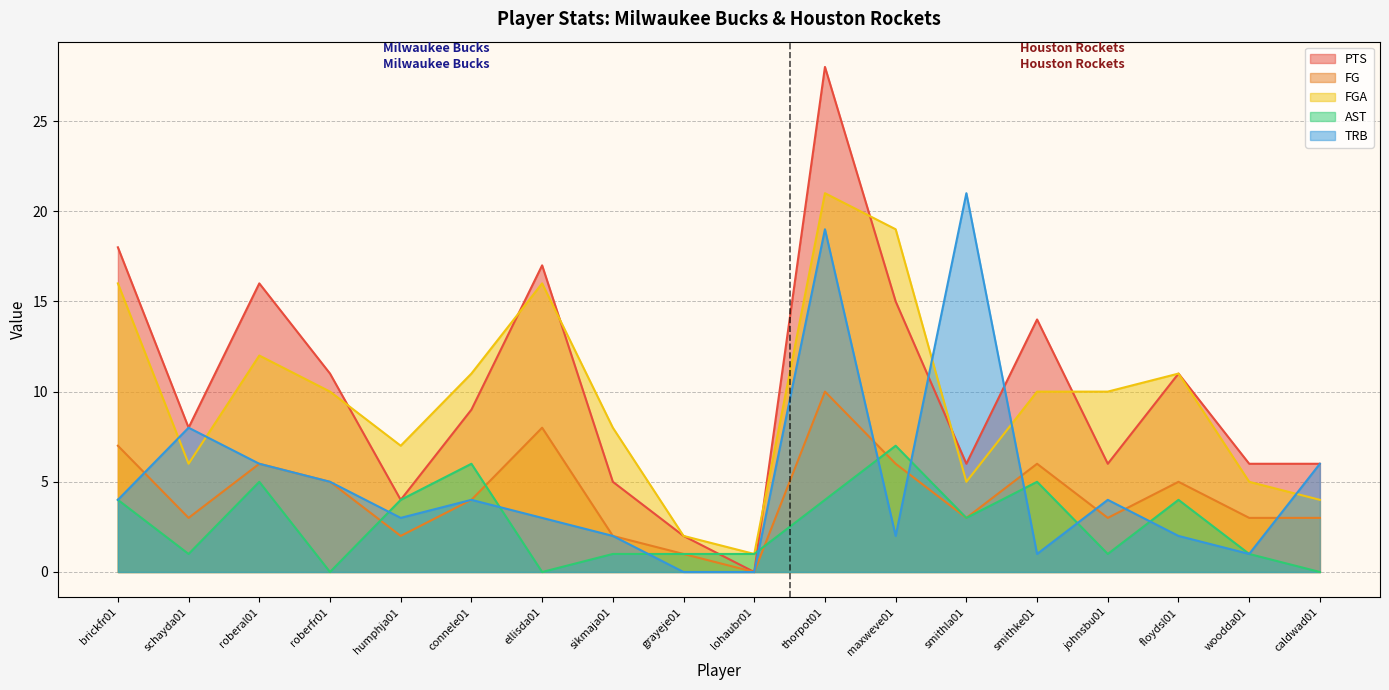

Rank the categories by FG value from highest to lowest.

thorpot01, ellisda01, brickfr01, roberal01, maxweve01, smithke01, roberfr01, floydsl01, connele01, schayda01, smithla01, johnsbu01, woodda01, caldwad01, humphja01, sikmaja01, grayeje01, lohaubr01